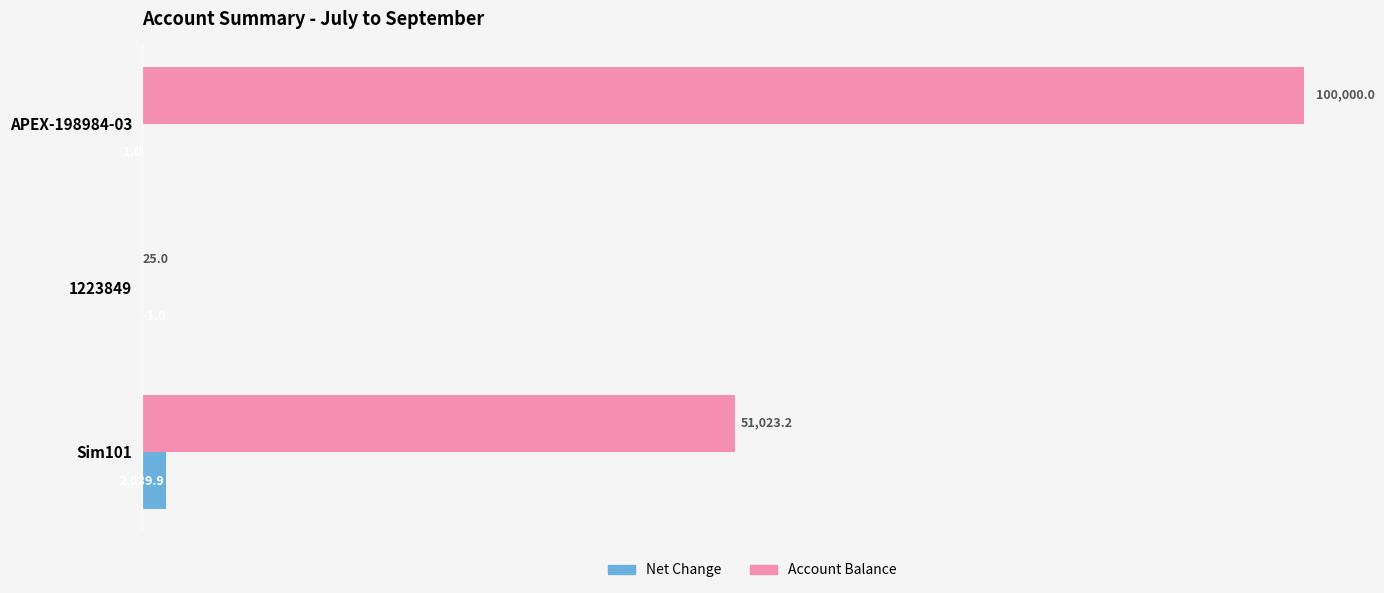

Between Sim101 and 1223849, which series saw the biggest shift?

Account Balance